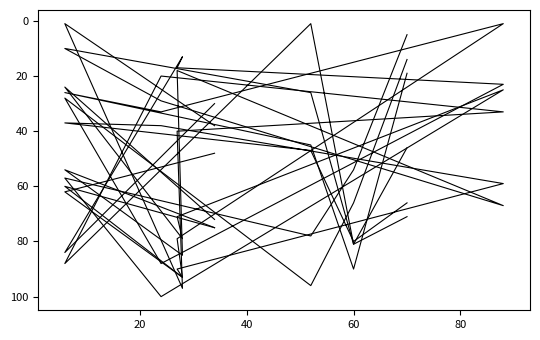

How many data points in col_6 are less than 48?

5